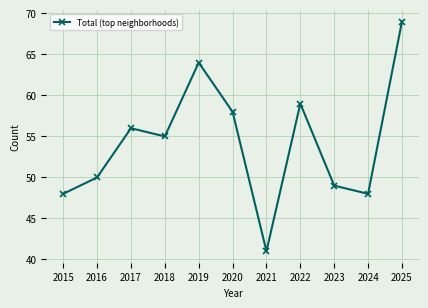

Reading left to right, list all the values displayed in this chart.

2015=48	2016=50	2017=56	2018=55	2019=64	2020=58	2021=41	2022=59	2023=49	2024=48	2025=69